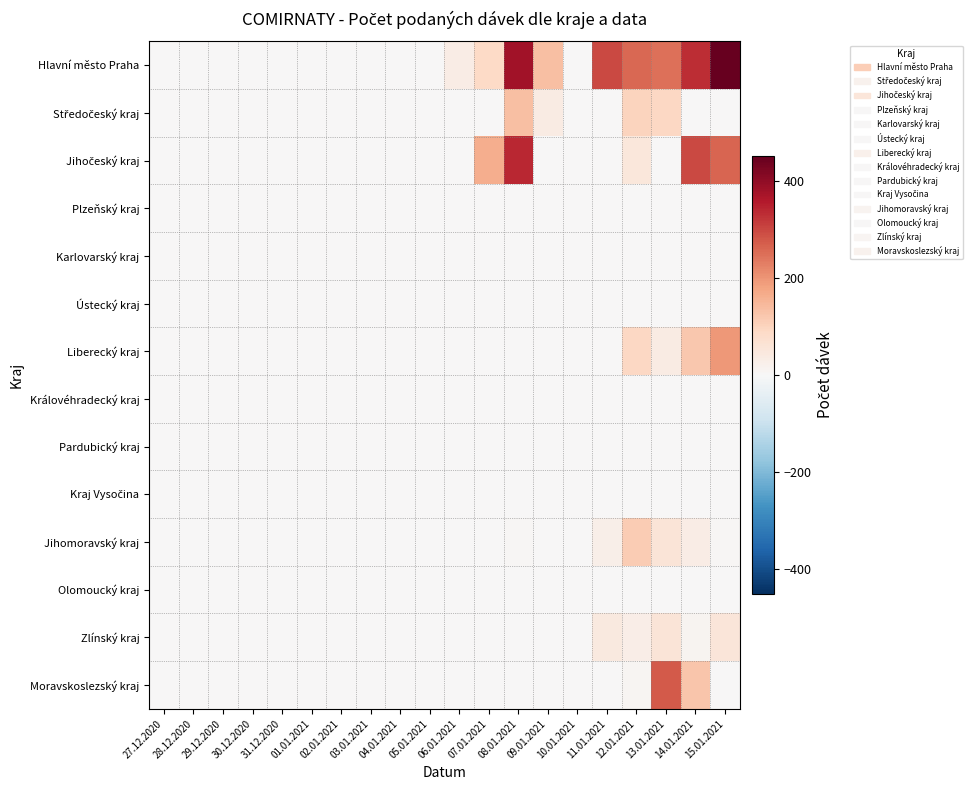

What is the total value across all series at 31.12.2020?

3